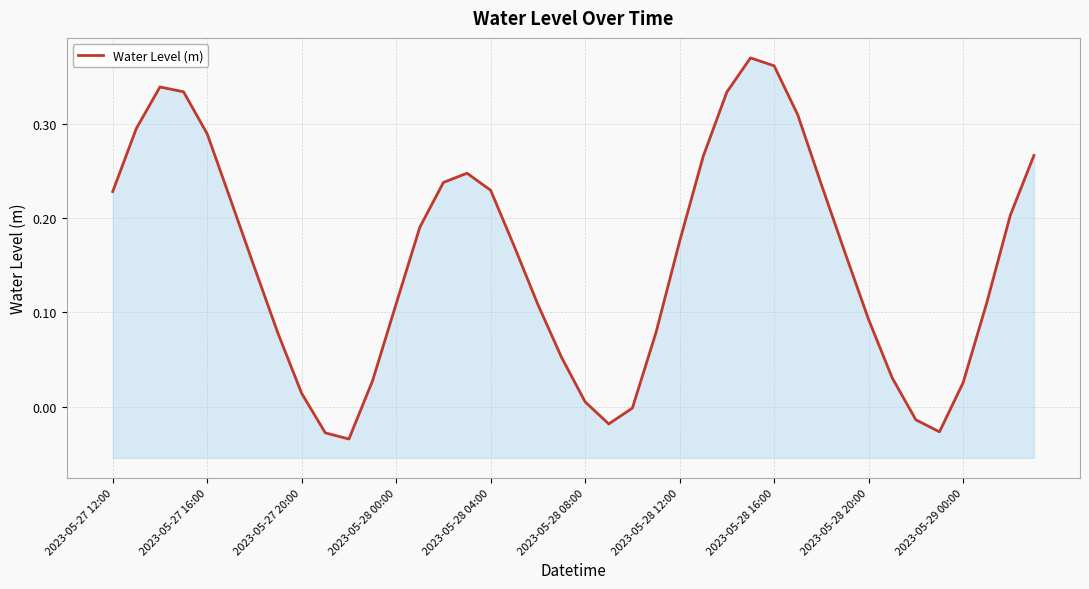

How many negative values are there?

6